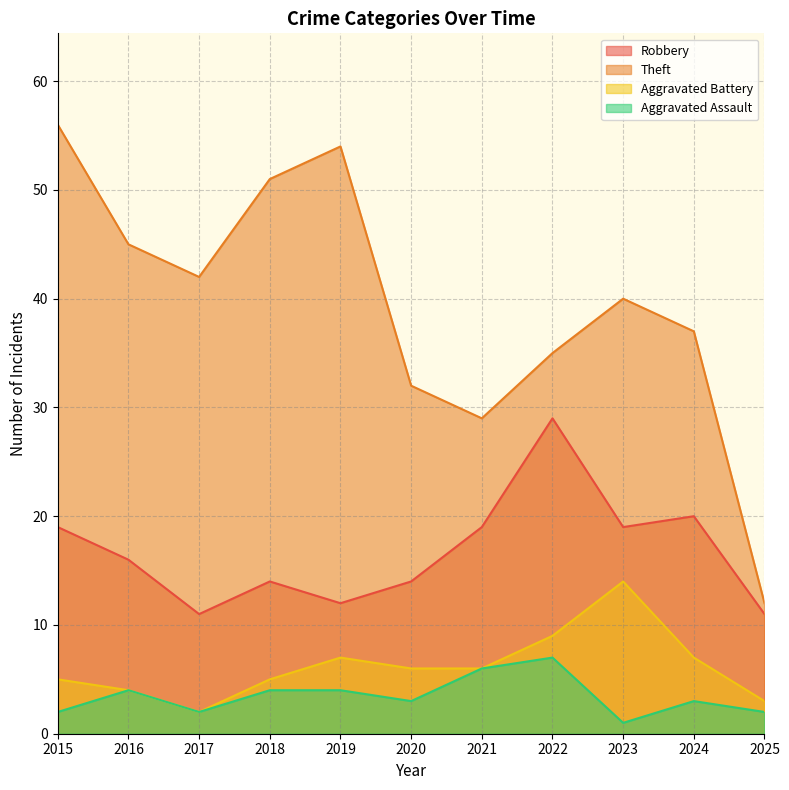

Is the value of Robbery at 2019 greater than the value of Theft at 2017?

No